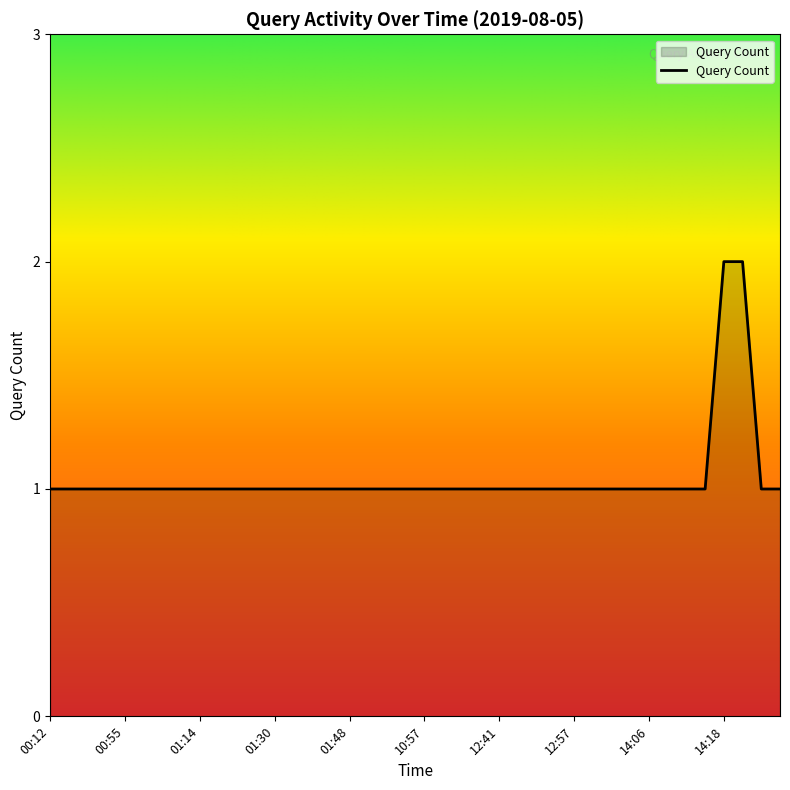

True or false: there are more than 1 points higher than both neighbors.

False